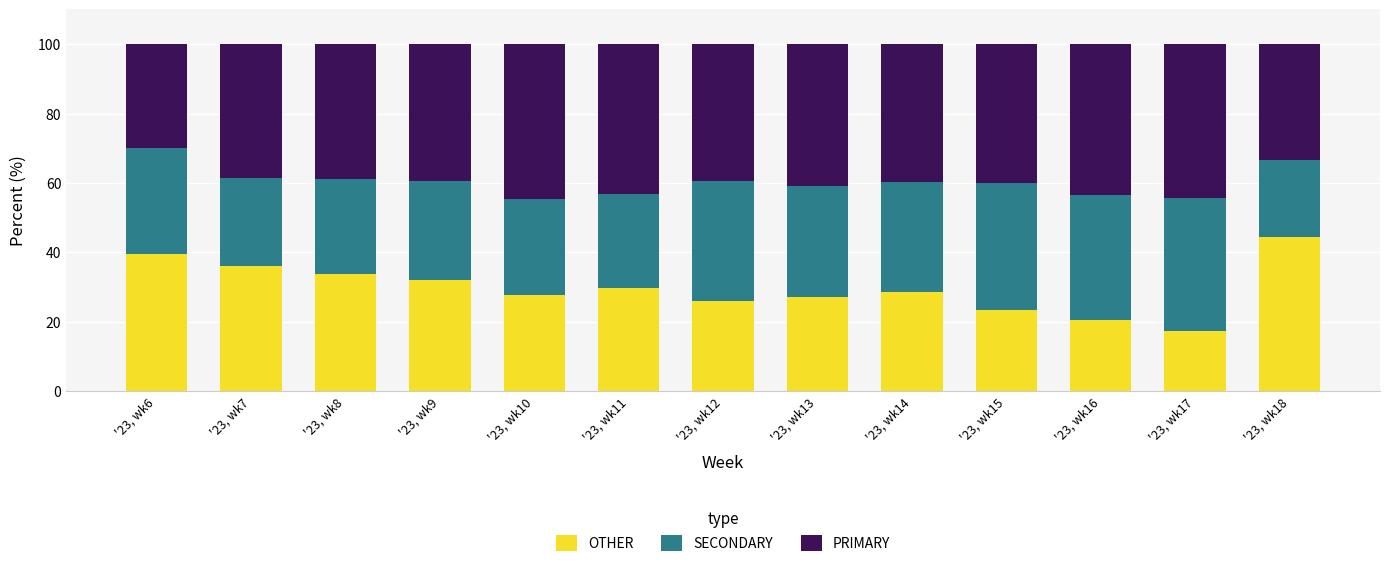

Rank the categories by OTHER value from highest to lowest.

'23, wk18, '23, wk6, '23, wk7, '23, wk8, '23, wk9, '23, wk11, '23, wk14, '23, wk10, '23, wk13, '23, wk12, '23, wk15, '23, wk16, '23, wk17